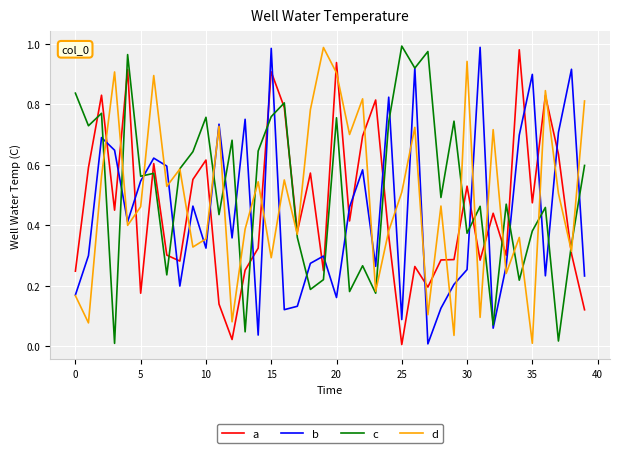

True or false: b and a intersect in this chart.

True